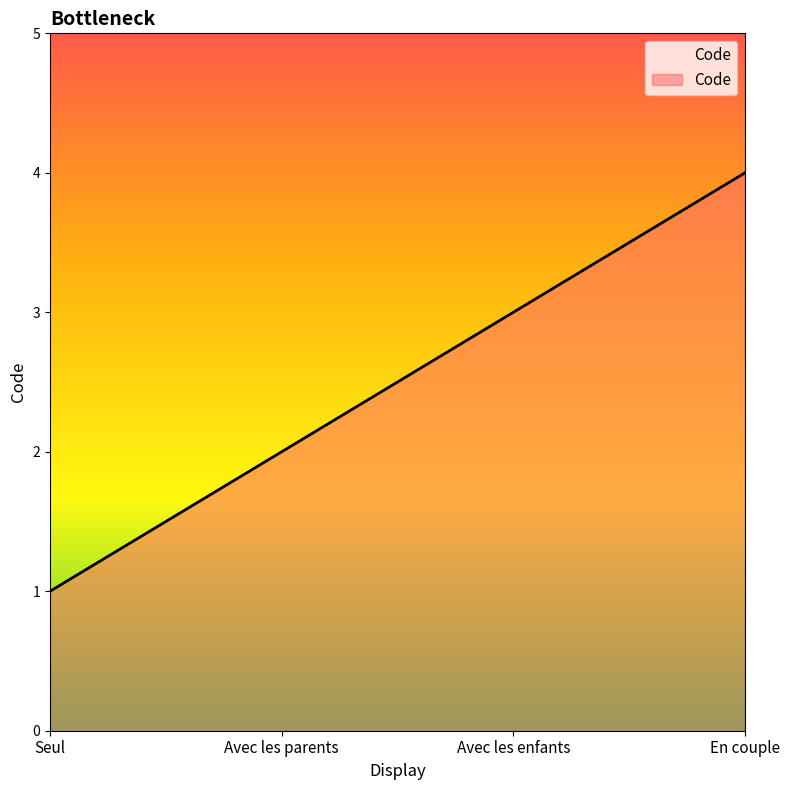

True or false: the data shows 1 at En couple.

False